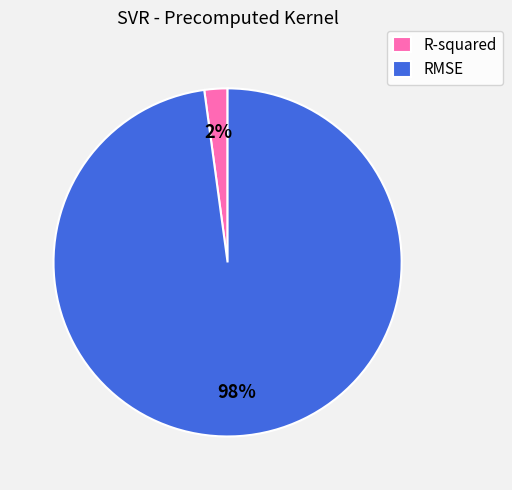

How many slices are in this pie chart?

2